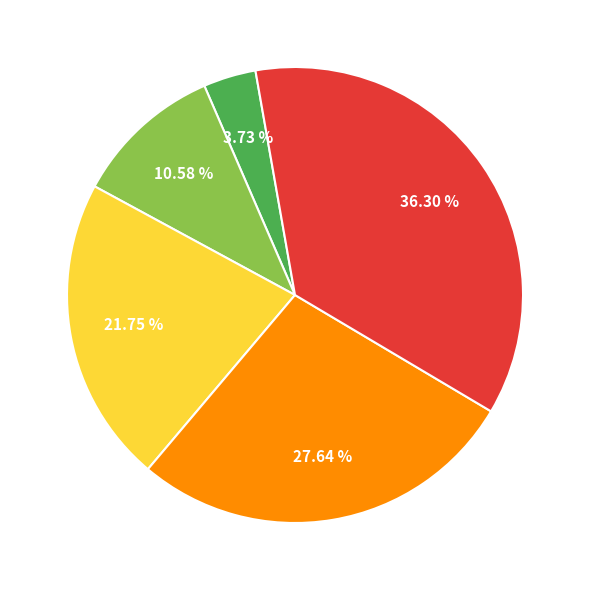

How many slices are in this pie chart?

5